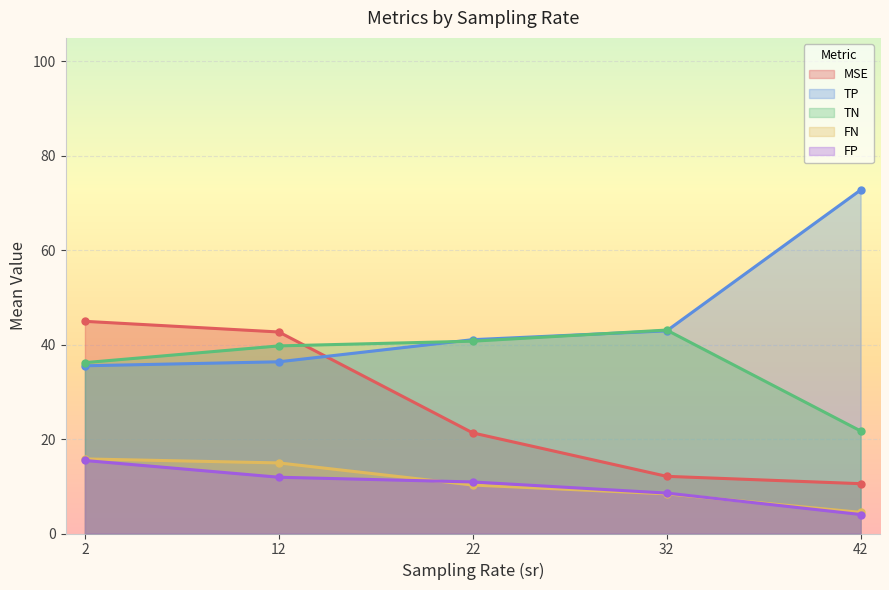

True or false: FN and TN cross at least once.

False